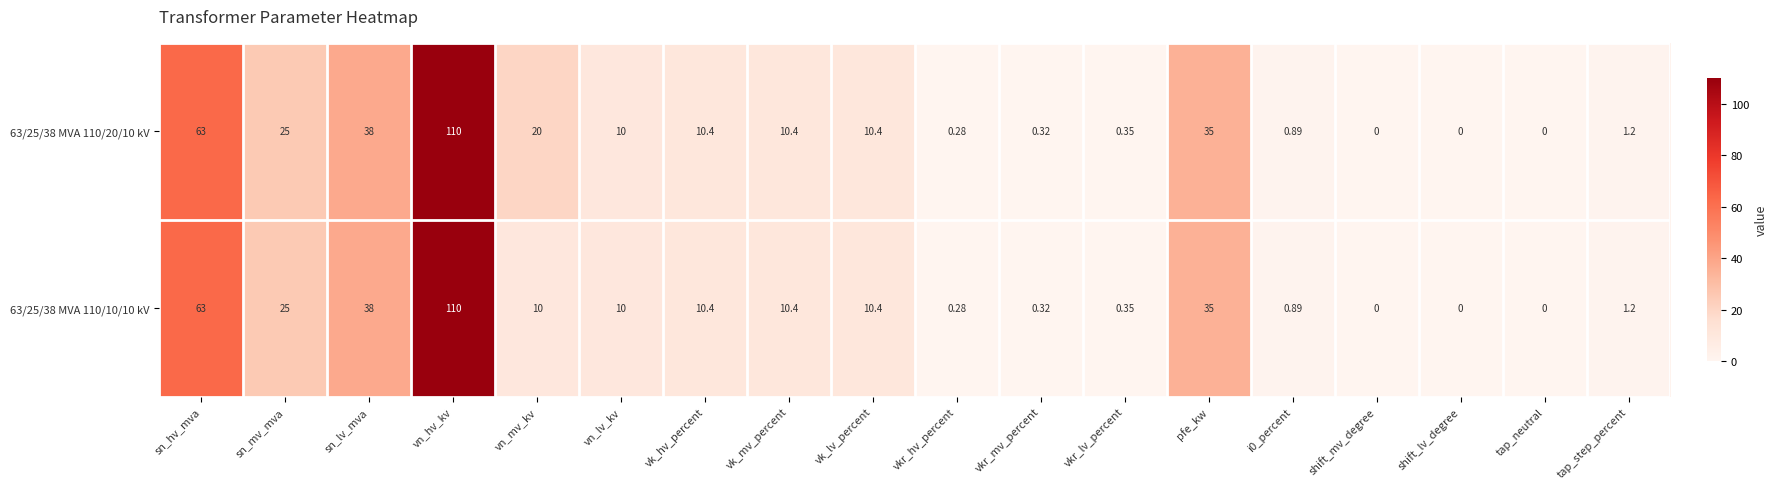

At which label does 63/25/38 MVA 110/10/10 kV reach its peak?

vn_hv_kv